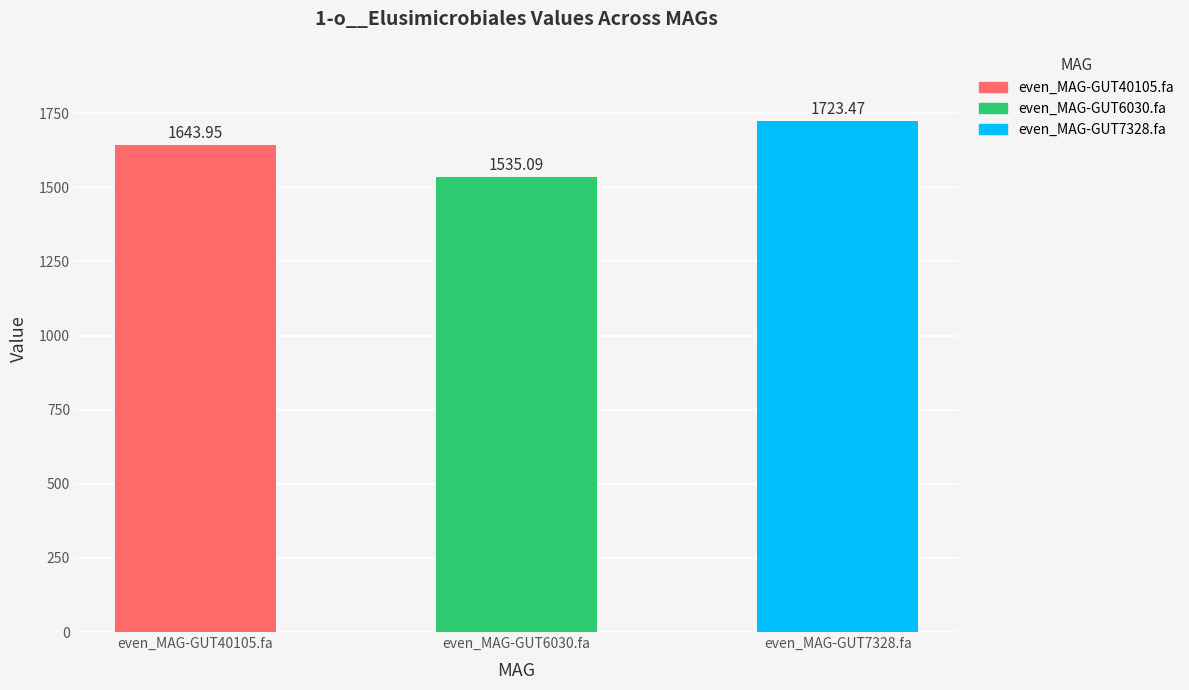

What is the average value?

1634.2